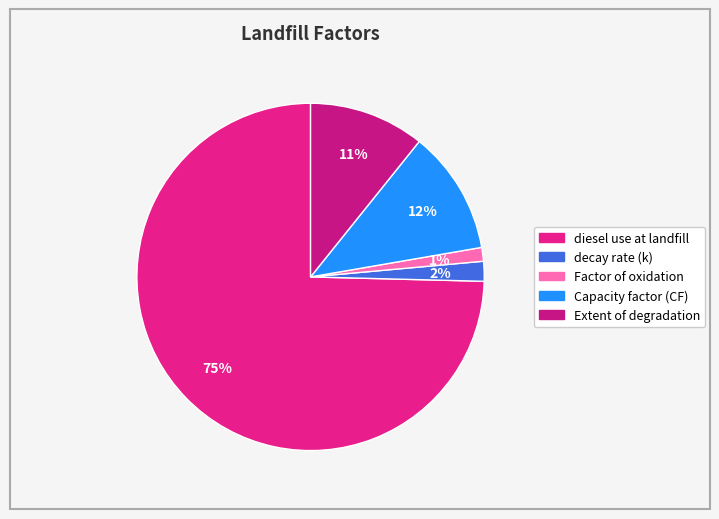

Rank the categories by value from highest to lowest.

diesel use at landfill, Capacity factor (CF), Extent of degradation, decay rate (k), Factor of oxidation